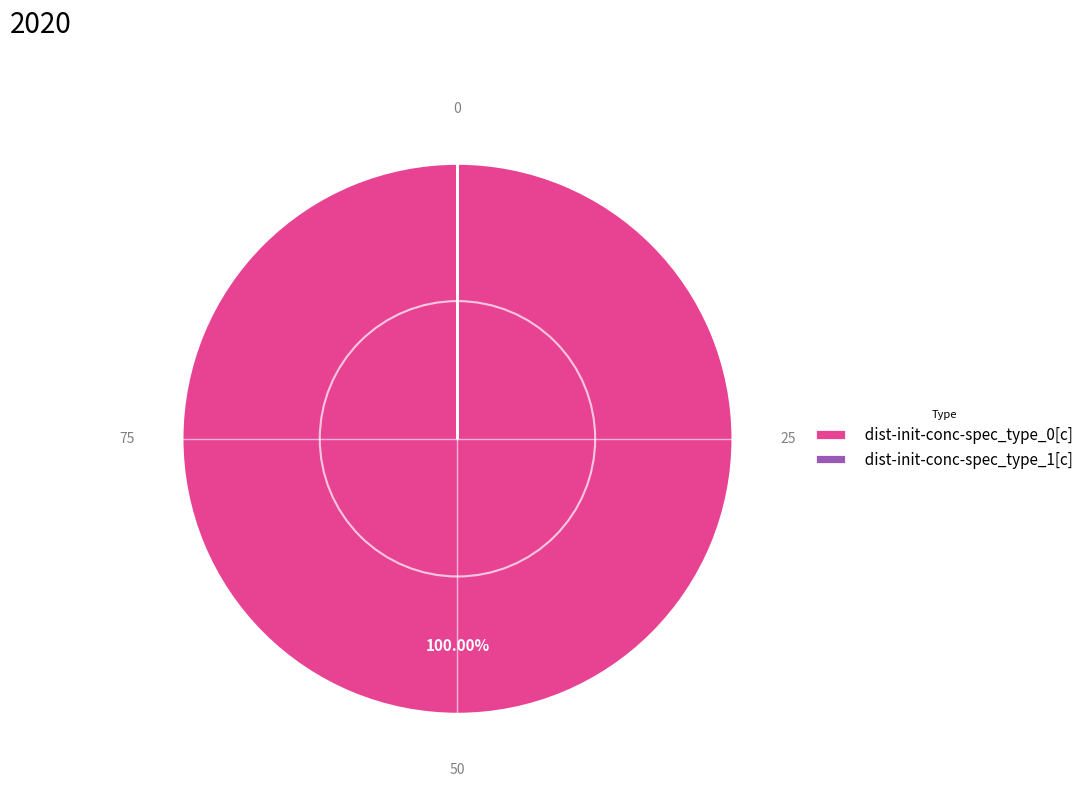

Is there a majority slice in this chart?

Yes